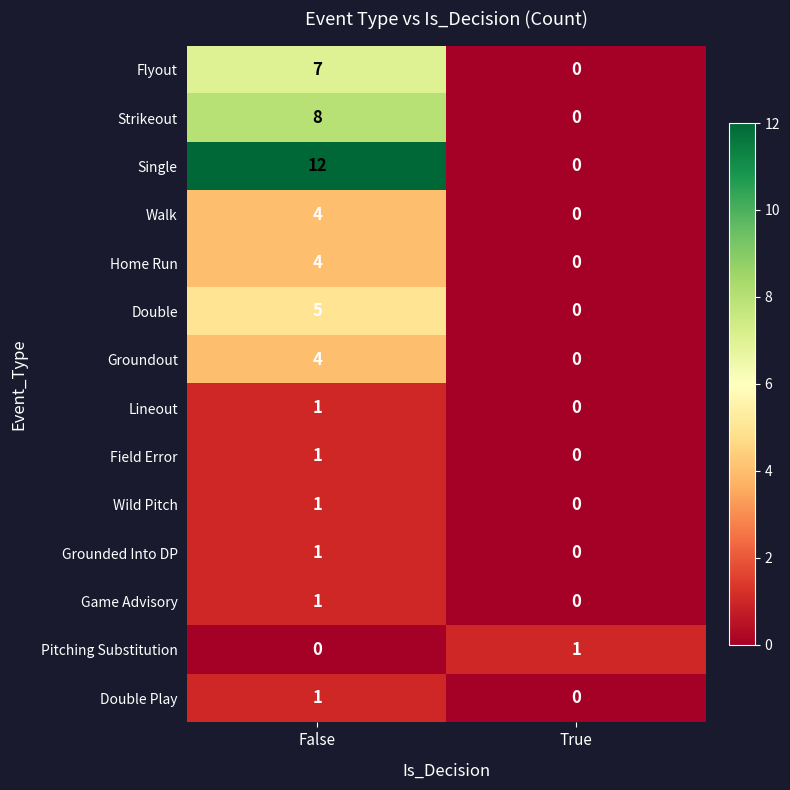

List the labels in order of Lineout value, smallest first.

True, False